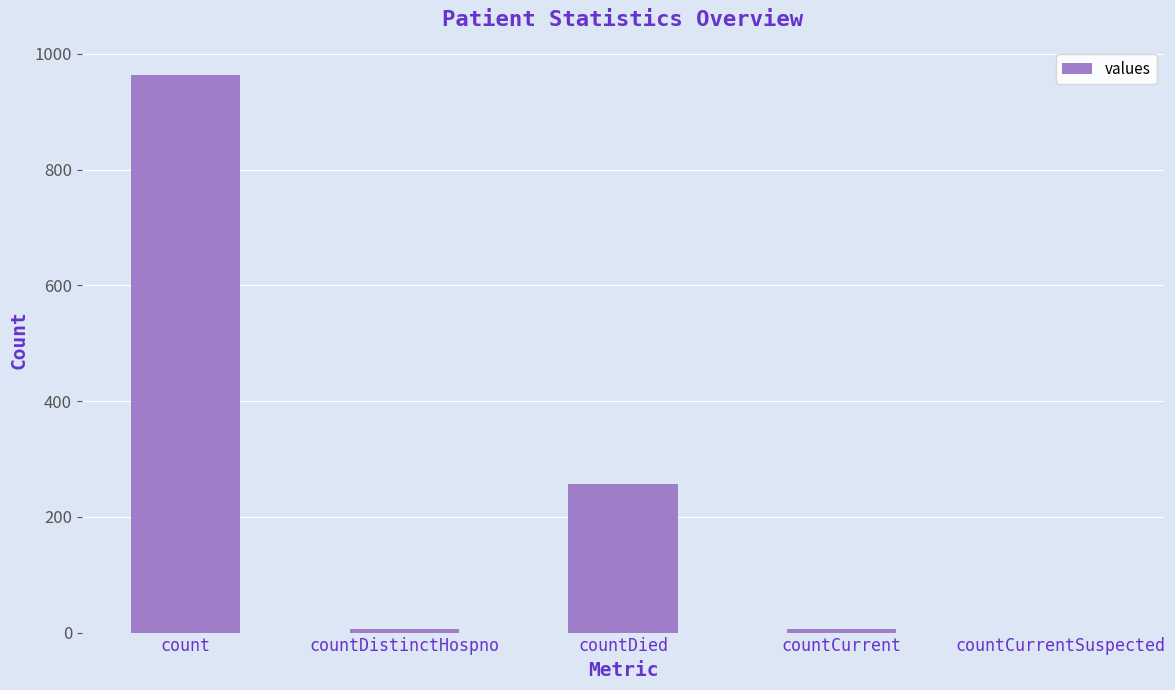

What is the change in value from count to countCurrent?

-958